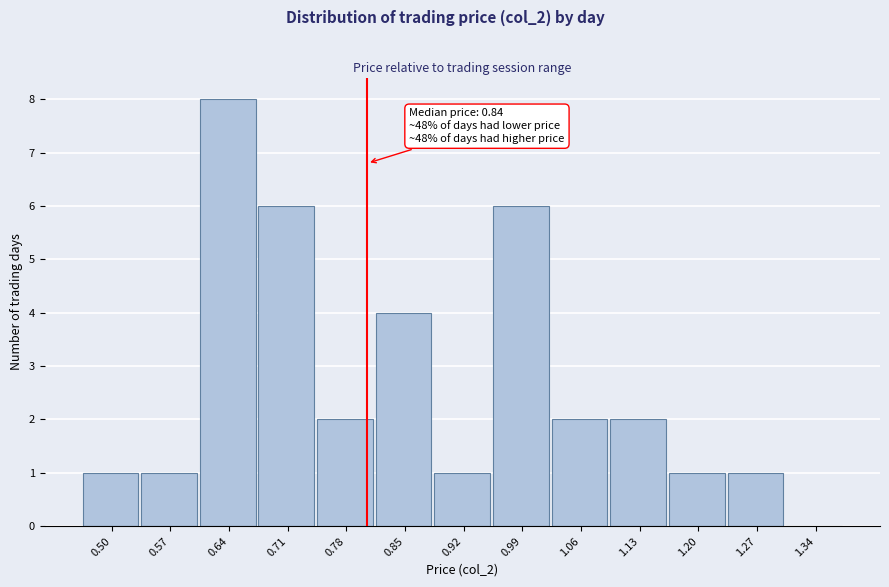

Reading left to right, transcribe all the data shown in this chart.

0.50=1	0.57=1	0.64=8	0.71=6	0.78=2	0.85=4	0.92=1	0.99=6	1.06=2	1.13=2	1.20=1	1.27=1	1.34=0